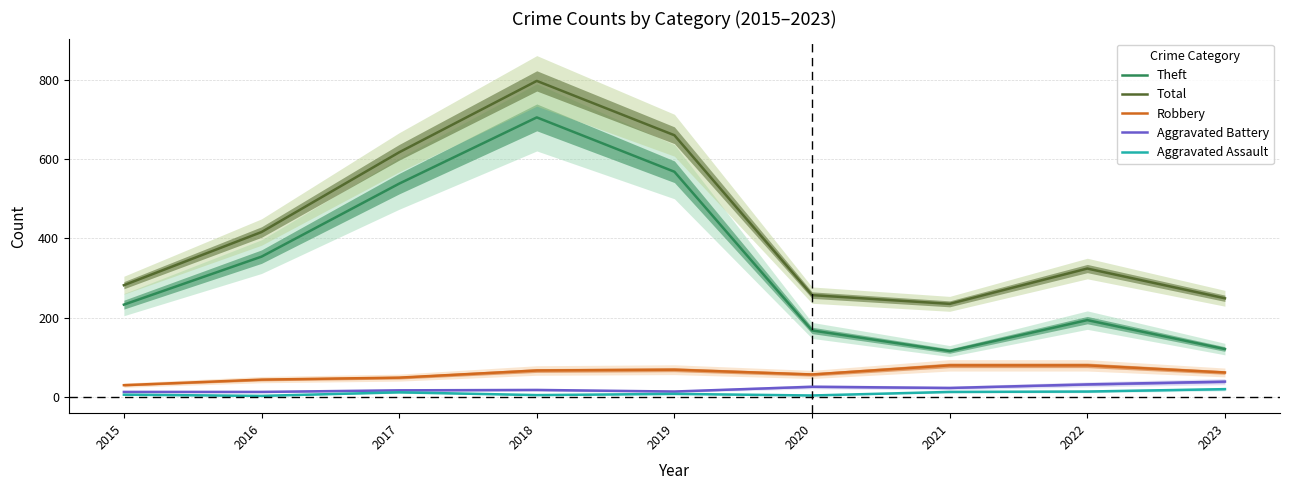

Reading left to right, extract all data points from this chart.

Theft: 2015=233	2016=354	2017=538	2018=705	2019=568	2020=168	2021=116	2022=194	2023=121
Total: 2015=282	2016=416	2017=617	2018=797	2019=660	2020=257	2021=235	2022=324	2023=249
Robbery: 2015=30	2016=44	2017=49	2018=67	2019=69	2020=57	2021=80	2022=80	2023=62
Aggravated Battery: 2015=13	2016=13	2017=17	2018=18	2019=14	2020=26	2021=23	2022=32	2023=39
Aggravated Assault: 2015=6	2016=3	2017=12	2018=5	2019=8	2020=4	2021=13	2022=14	2023=20